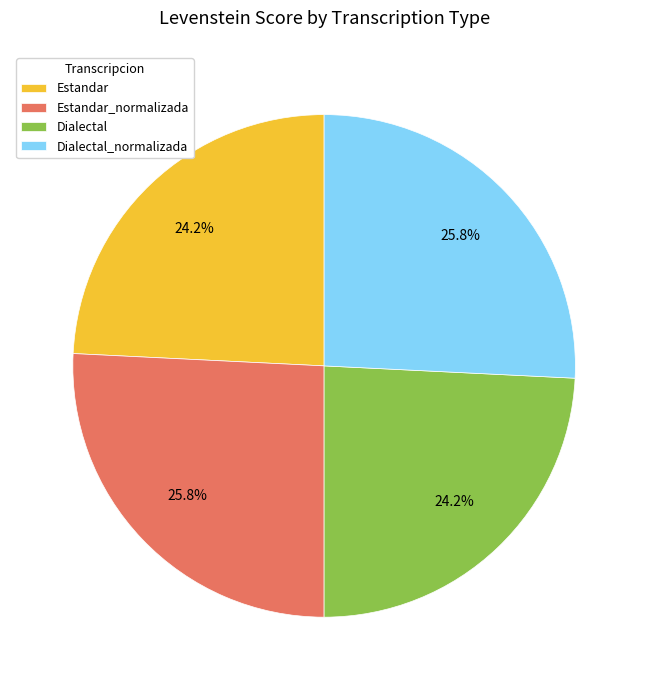

What percentage is the Estandar_normalizada slice, to the nearest percent?

26%